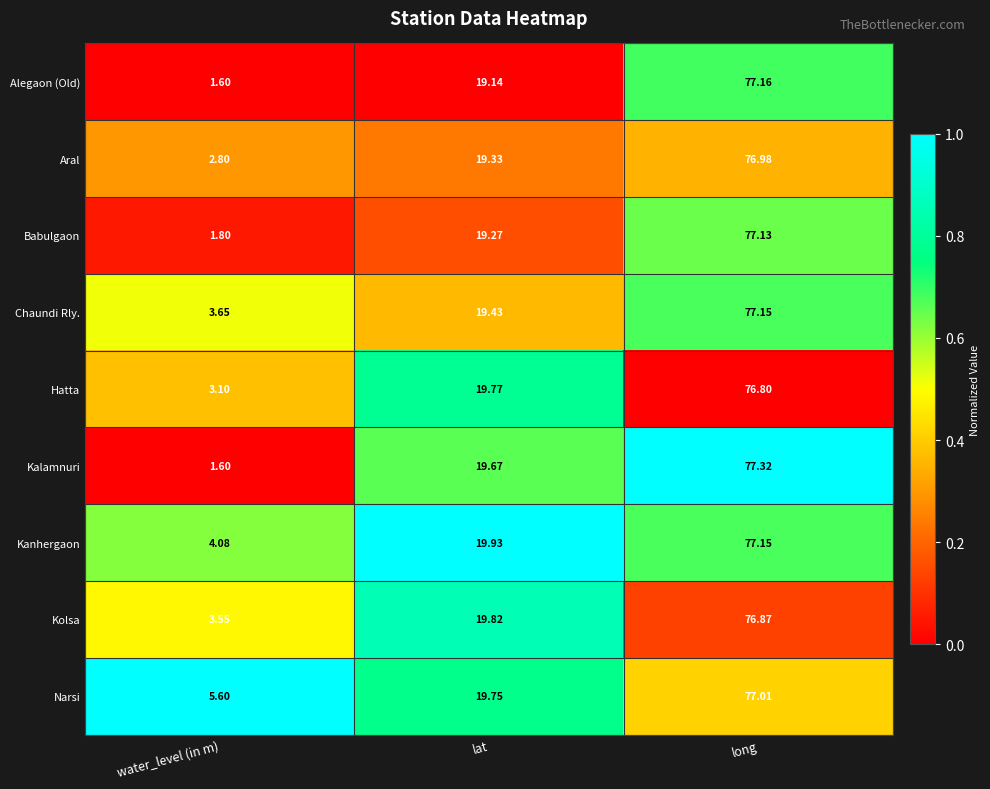

At which label is Kalamnuri closest to 39?

lat